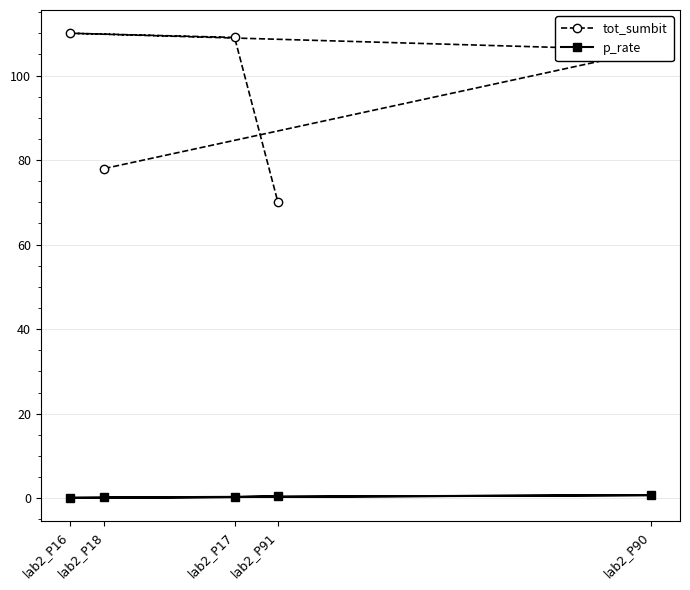

Which series has the largest total across all categories?

tot_sumbit